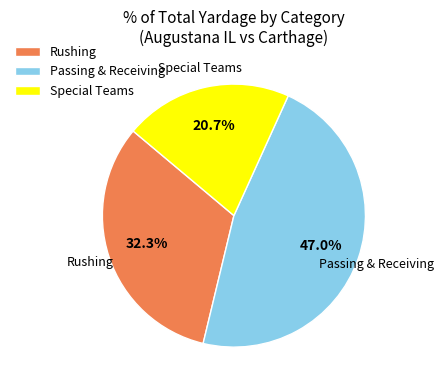

Which category has the smallest portion of the pie?

Special Teams